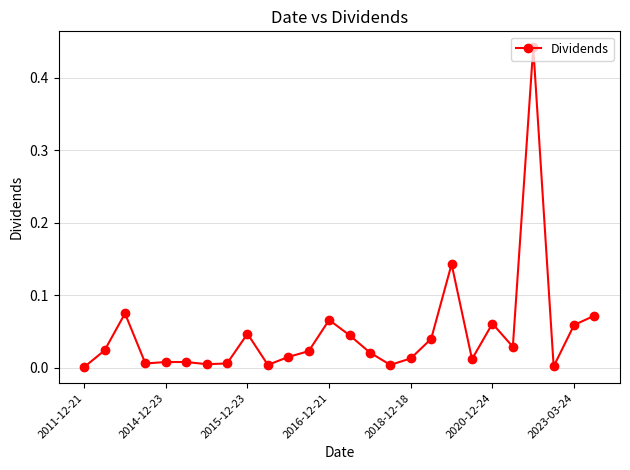

How many data points does each series have?

26